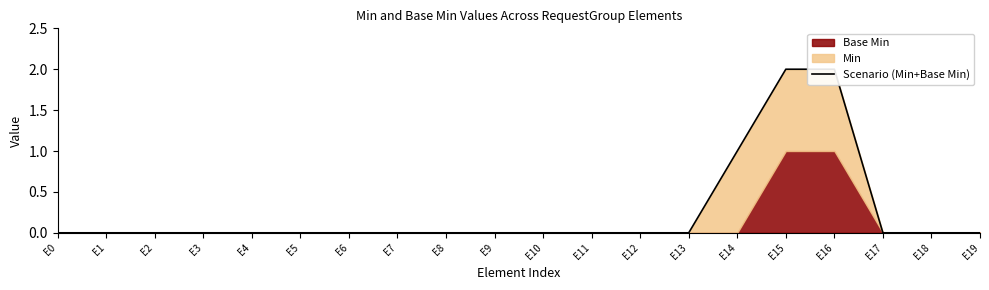

True or false: there are more than 2 points higher than both neighbors.

False